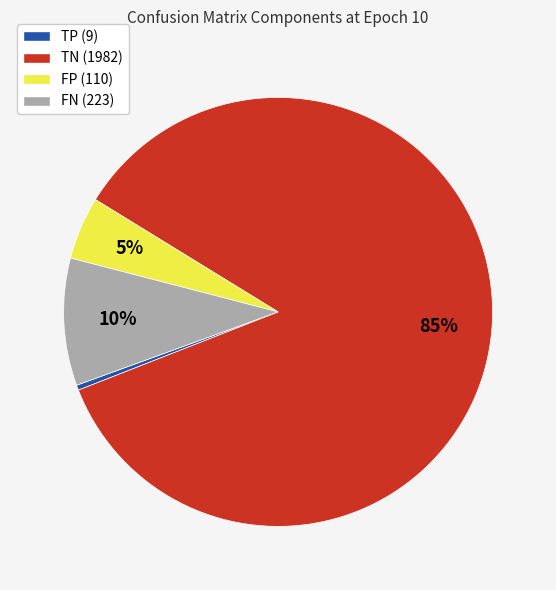

Between TP and FN, which is larger?

FN